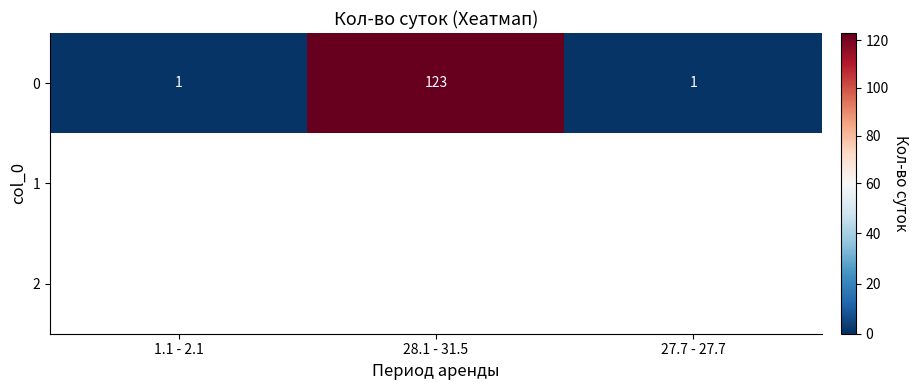

What is the maximum value for 0?

123